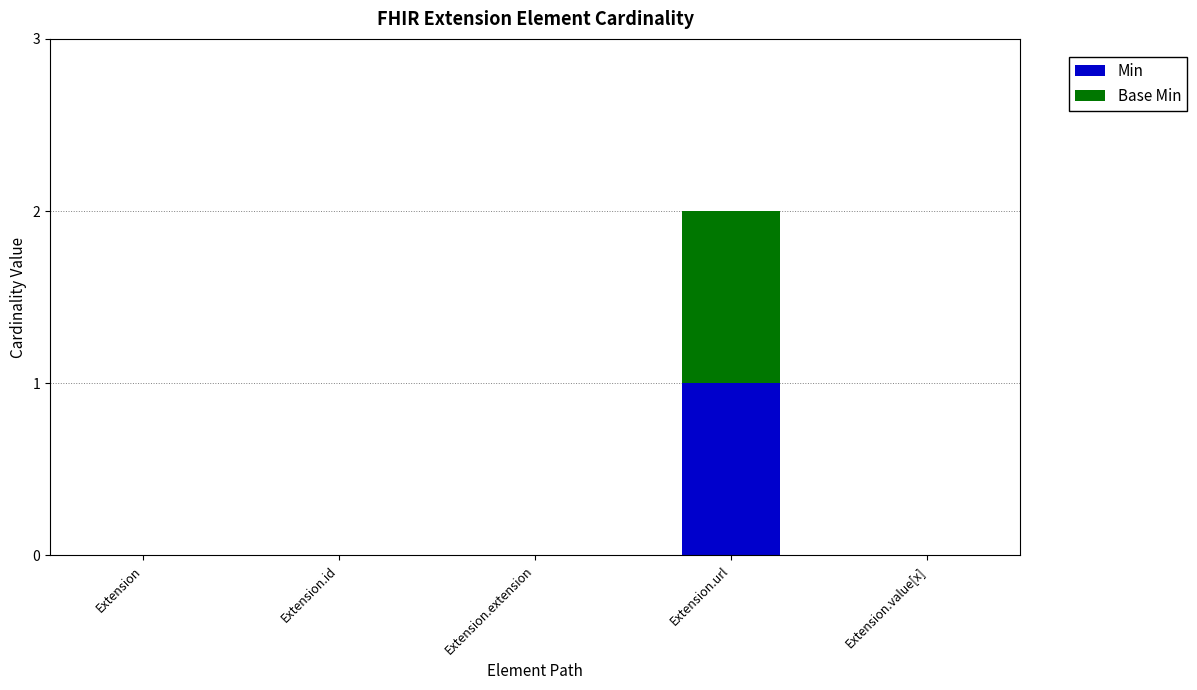

At which category is the sum across all series the highest?

Extension.url